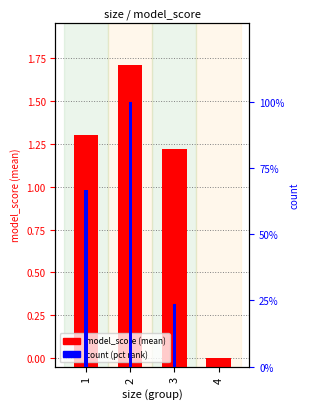

Does the chart contain stacked bars?

No